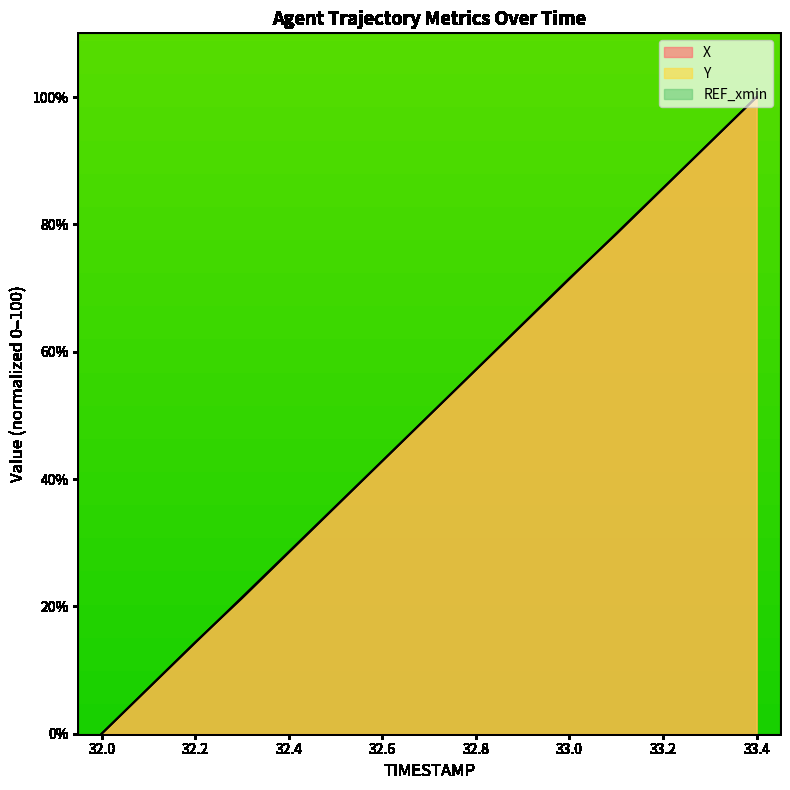

Between 33.4 and 33.3, which is larger?

33.4